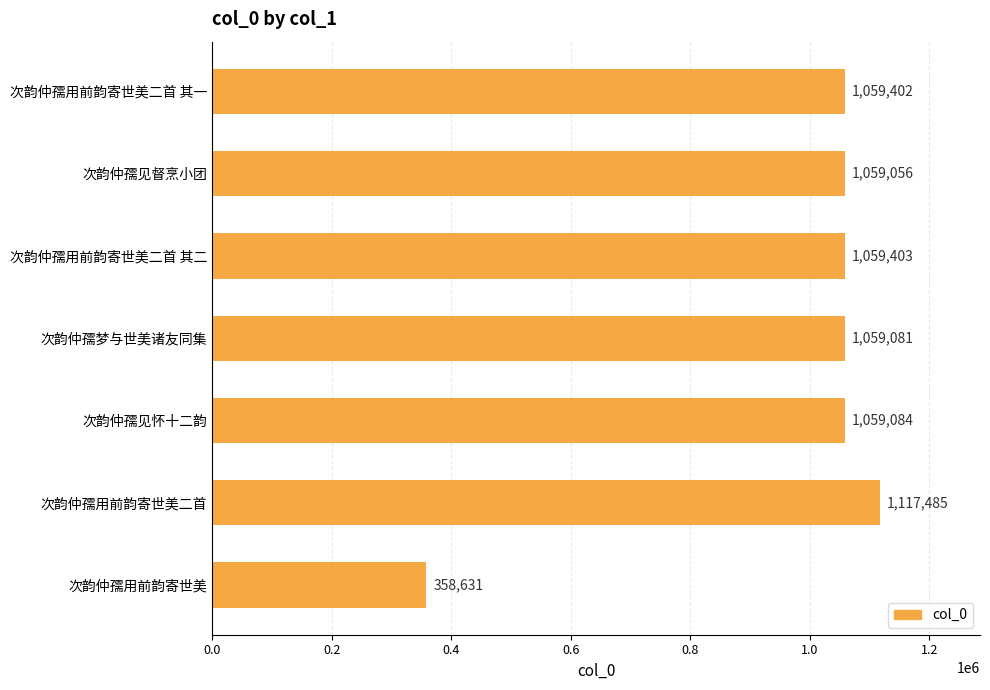

Reading top to bottom, extract all data points from this chart.

次韵仲孺用前韵寄世美二首 其一=1059402	次韵仲孺见督烹小团=1059056	次韵仲孺用前韵寄世美二首 其二=1059403	次韵仲孺梦与世美诸友同集=1059081	次韵仲孺见怀十二韵=1059084	次韵仲孺用前韵寄世美二首=1117485	次韵仲孺用前韵寄世美=358631